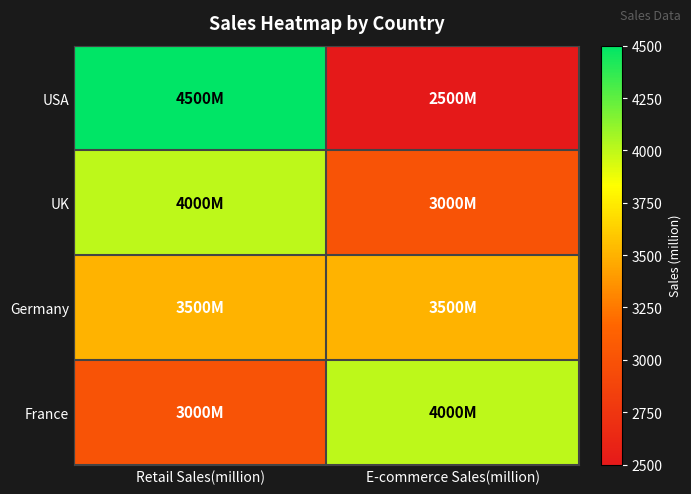

At how many categories does at least one series exceed 2666?

2